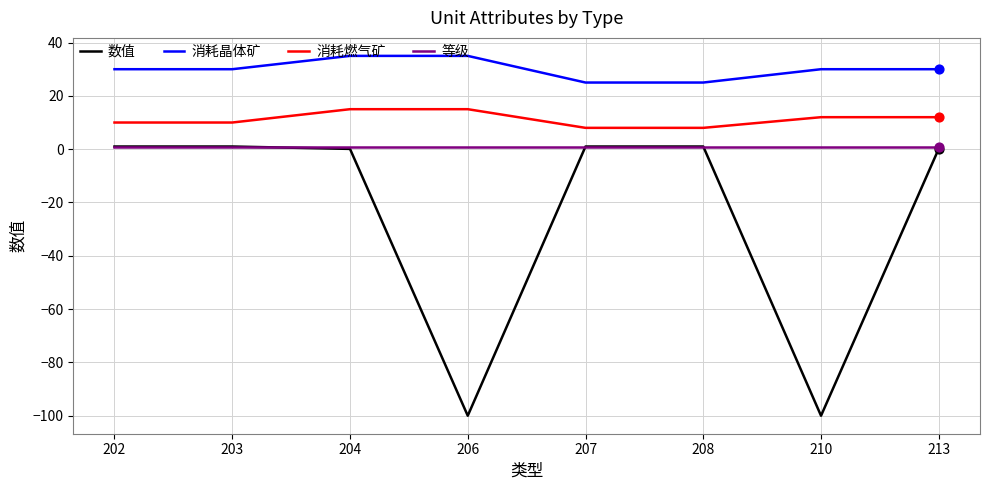

Which series has the largest total across all categories?

消耗晶体矿